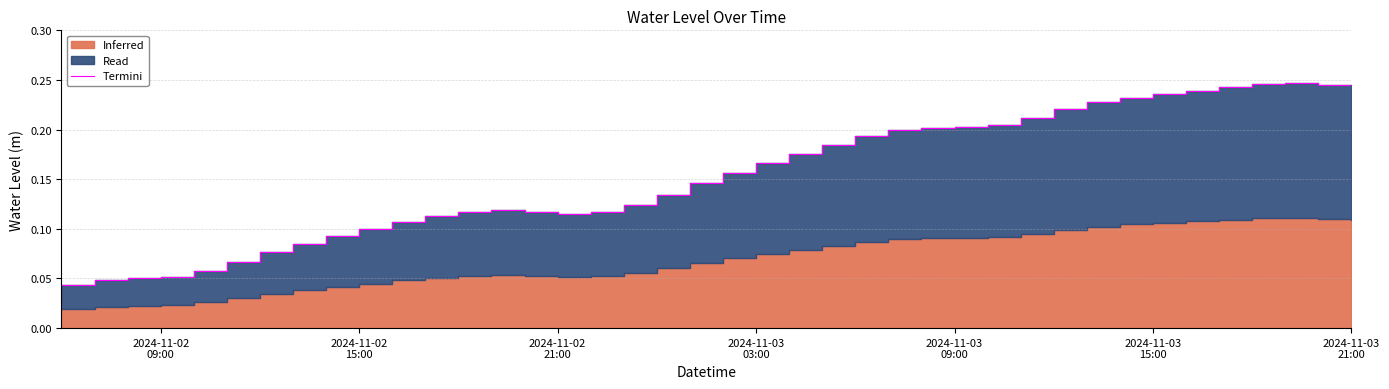

How many data points does each series have?

40